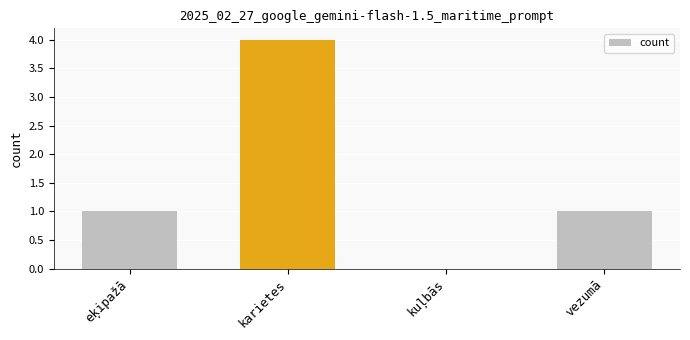

The chart shows a value of 7 at karietes. True or false?

False